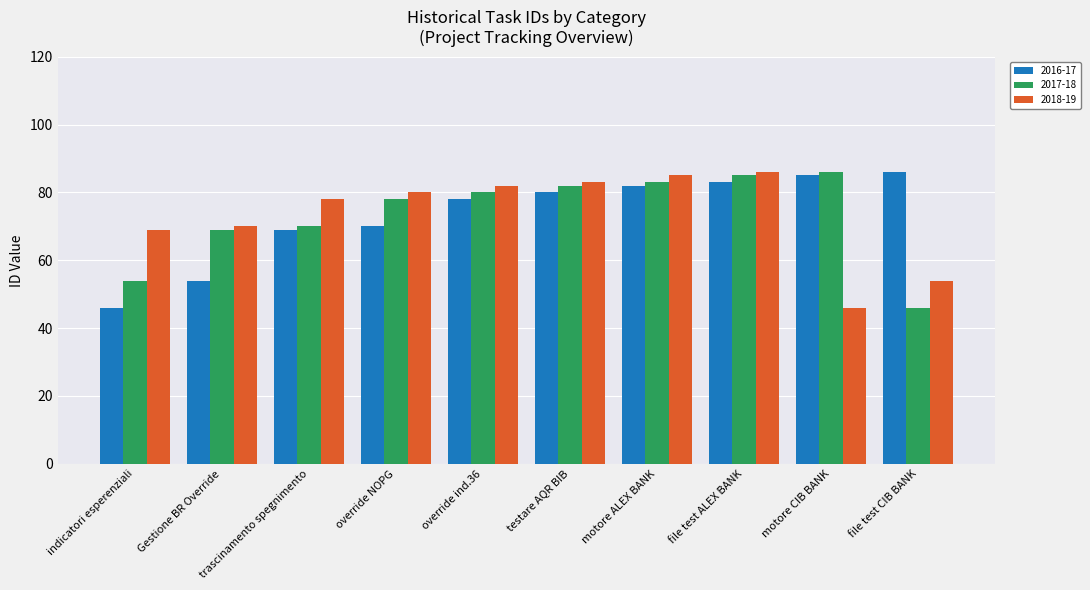

Reading right to left, what are all the values shown in this chart?

2016-17: 86	85	83	82	80	78	70	69	54	46
2017-18: 46	86	85	83	82	80	78	70	69	54
2018-19: 54	46	86	85	83	82	80	78	70	69